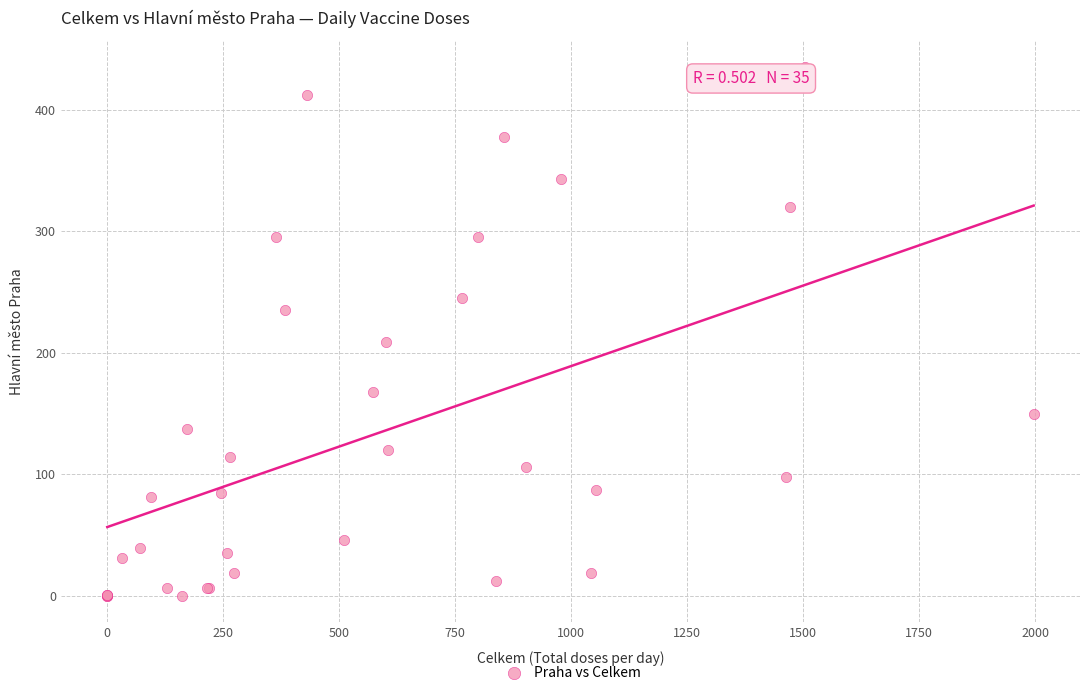

What Y value in the scatter plot is closest to 217?

209